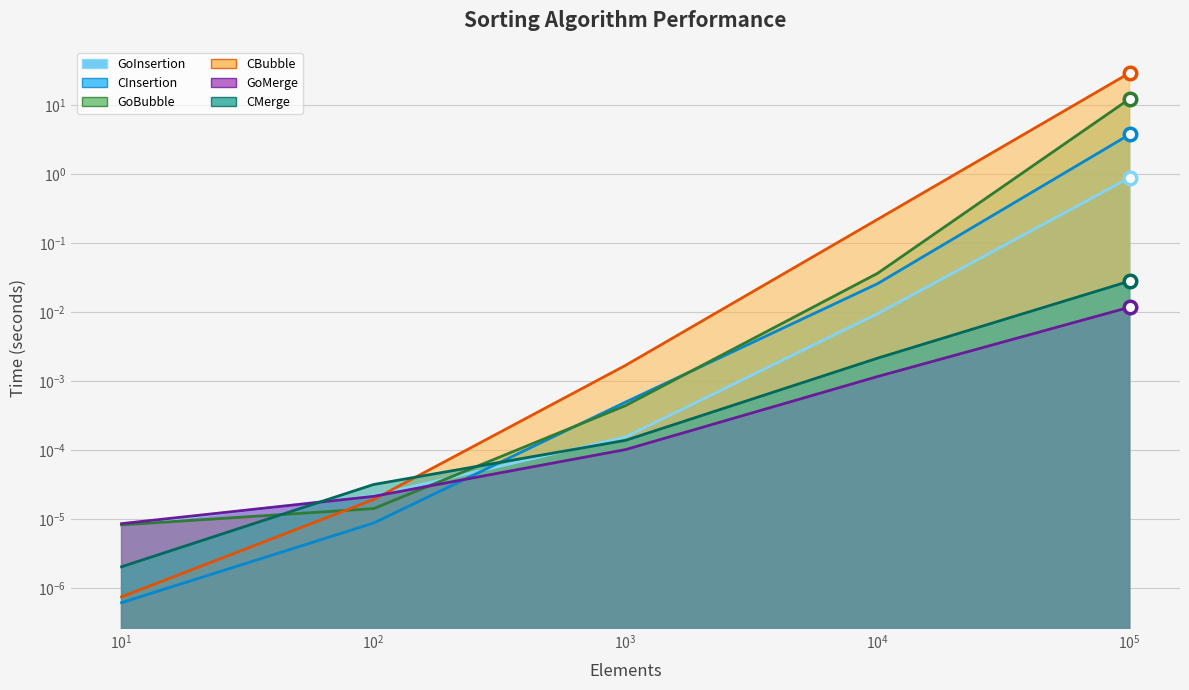

List the labels in order of GoInsertion value, largest first.

100000.0, 10000.0, 1000.0, 100.0, 10.0